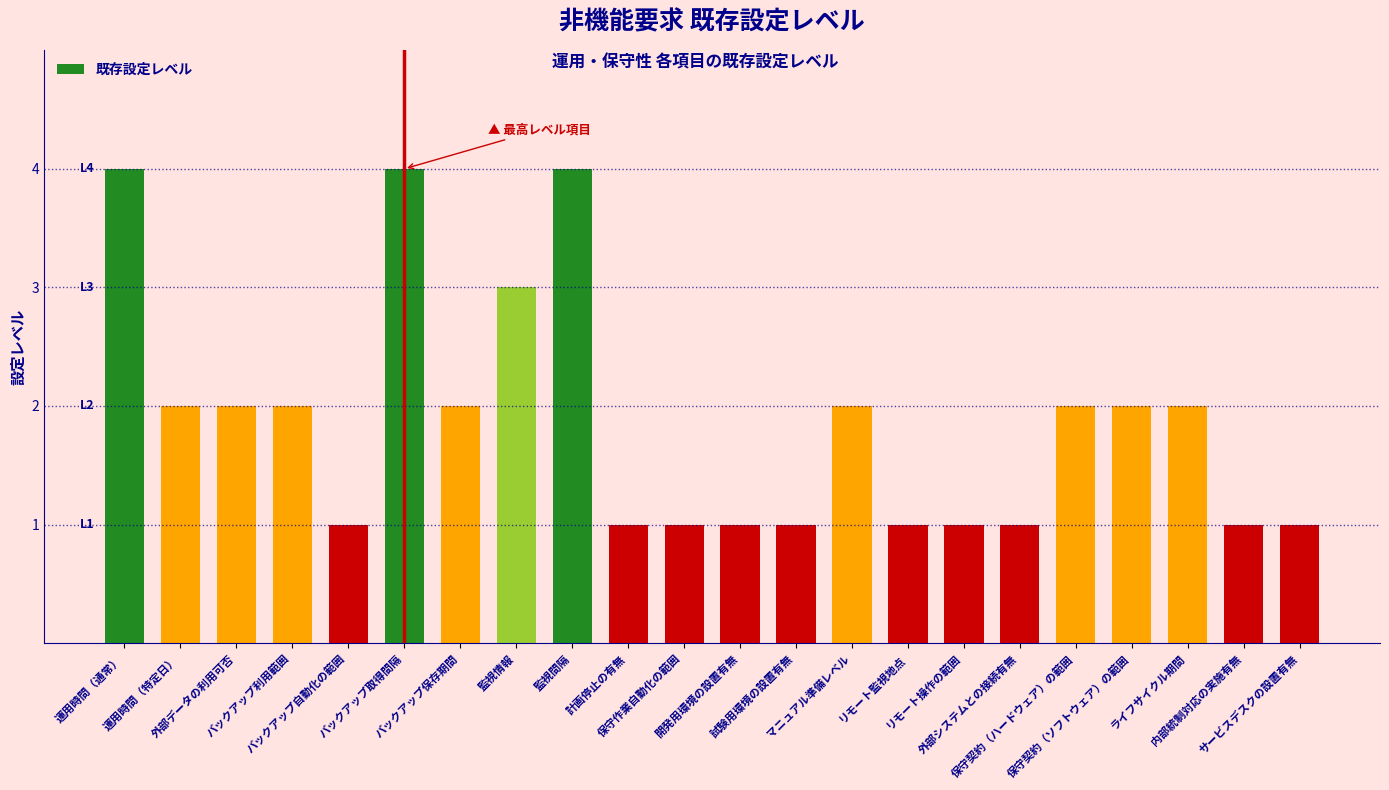

What is the label of the 21st bar from the right?

運用時間（特定日）